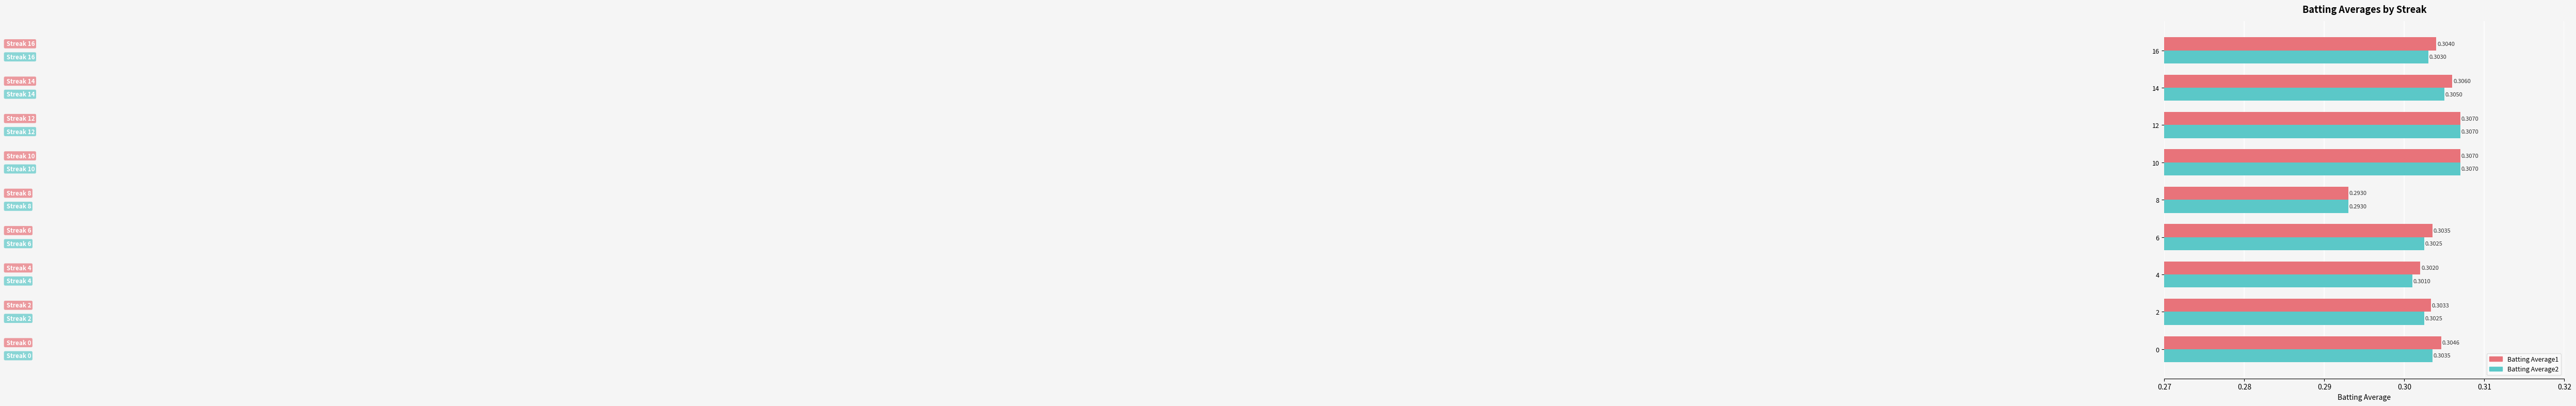

Which series has the largest total across all categories?

Batting Average1